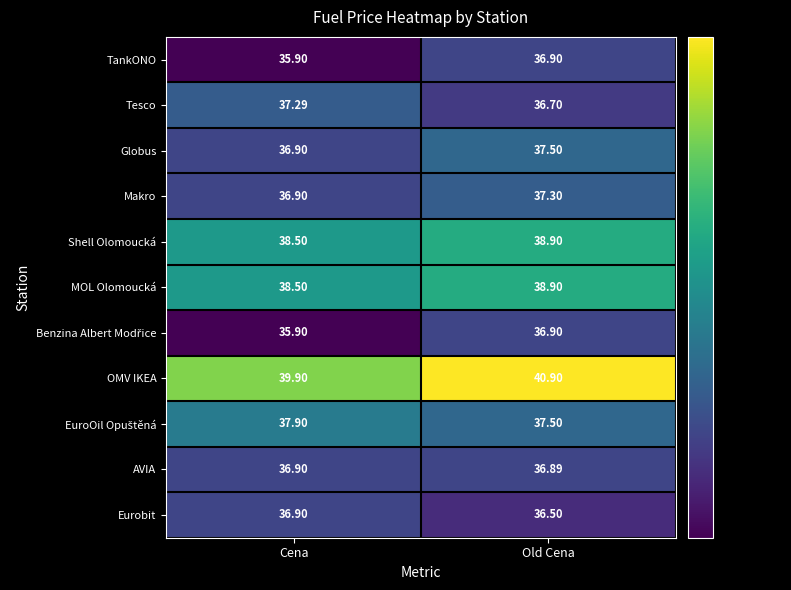

At which label does TankONO first exceed 36?

Old Cena